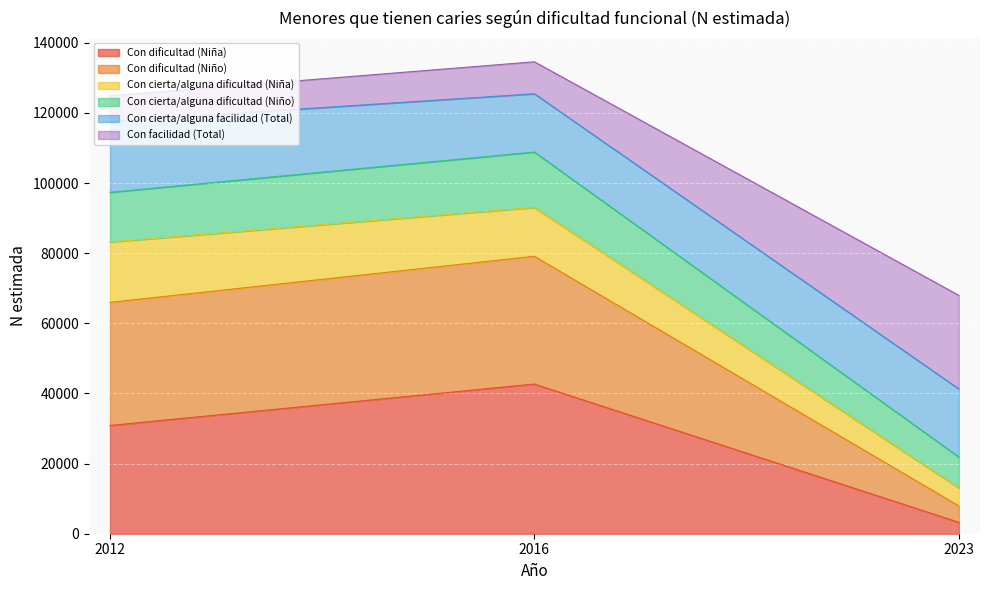

What is the lowest value of the Con dificultad (Niña) series?

3254